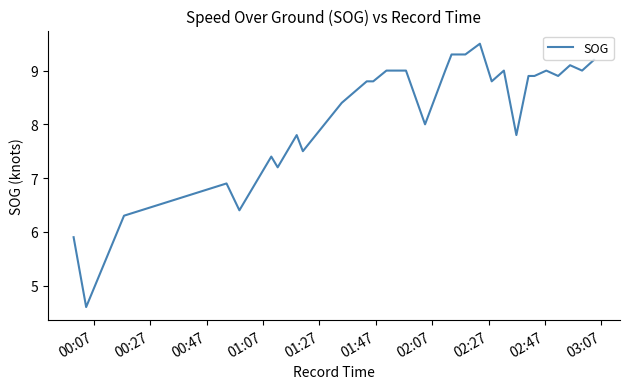

Is this an area chart (filled region under the line)?

No